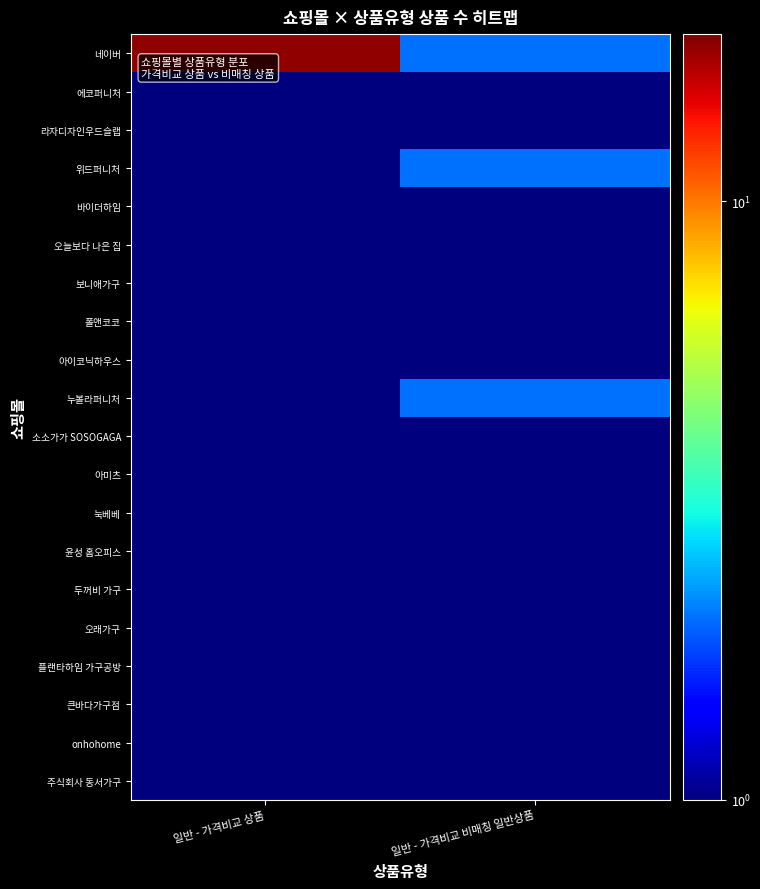

Reading right to left, transcribe all the data shown in this chart.

네이버: 일반 - 가격비교 비매칭 일반상품=2.0	일반 - 가격비교 상품=18.0
에코퍼니처: 일반 - 가격비교 비매칭 일반상품=1.0	일반 - 가격비교 상품=0.5
라자디자인우드슬랩: 일반 - 가격비교 비매칭 일반상품=1.0	일반 - 가격비교 상품=0.5
위드퍼니처: 일반 - 가격비교 비매칭 일반상품=2.0	일반 - 가격비교 상품=0.5
바이더하임: 일반 - 가격비교 비매칭 일반상품=1.0	일반 - 가격비교 상품=0.5
오늘보다 나은 집: 일반 - 가격비교 비매칭 일반상품=1.0	일반 - 가격비교 상품=0.5
보니애가구: 일반 - 가격비교 비매칭 일반상품=1.0	일반 - 가격비교 상품=0.5
폴앤코코: 일반 - 가격비교 비매칭 일반상품=1.0	일반 - 가격비교 상품=0.5
아이코닉하우스: 일반 - 가격비교 비매칭 일반상품=1.0	일반 - 가격비교 상품=0.5
누볼라퍼니처: 일반 - 가격비교 비매칭 일반상품=2.0	일반 - 가격비교 상품=0.5
소소가가 SOSOGAGA: 일반 - 가격비교 비매칭 일반상품=1.0	일반 - 가격비교 상품=0.5
아미츠: 일반 - 가격비교 비매칭 일반상품=1.0	일반 - 가격비교 상품=0.5
눅베베: 일반 - 가격비교 비매칭 일반상품=1.0	일반 - 가격비교 상품=0.5
윤성 홈오피스: 일반 - 가격비교 비매칭 일반상품=1.0	일반 - 가격비교 상품=0.5
두꺼비 가구: 일반 - 가격비교 비매칭 일반상품=1.0	일반 - 가격비교 상품=0.5
오래가구: 일반 - 가격비교 비매칭 일반상품=1.0	일반 - 가격비교 상품=0.5
플랜타하임 가구공방: 일반 - 가격비교 비매칭 일반상품=1.0	일반 - 가격비교 상품=0.5
큰바다가구점: 일반 - 가격비교 비매칭 일반상품=1.0	일반 - 가격비교 상품=0.5
onhohome: 일반 - 가격비교 비매칭 일반상품=1.0	일반 - 가격비교 상품=0.5
주식회사 동서가구: 일반 - 가격비교 비매칭 일반상품=1.0	일반 - 가격비교 상품=0.5